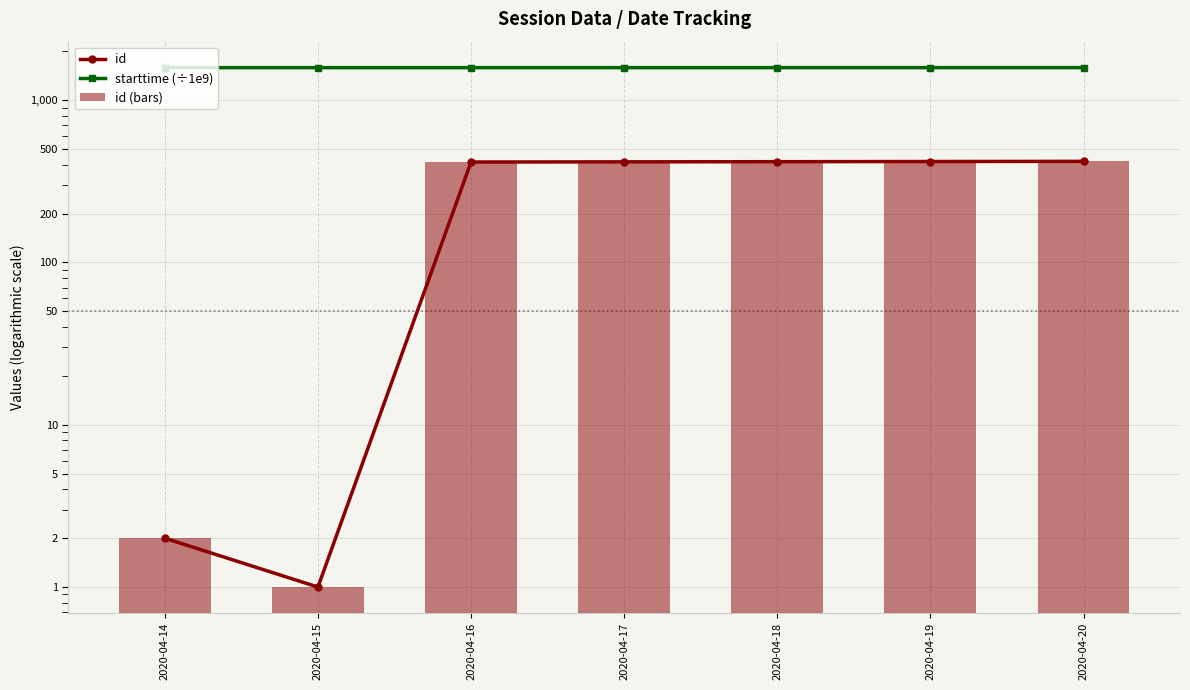

What is the maximum value shown in the chart?

1587.4